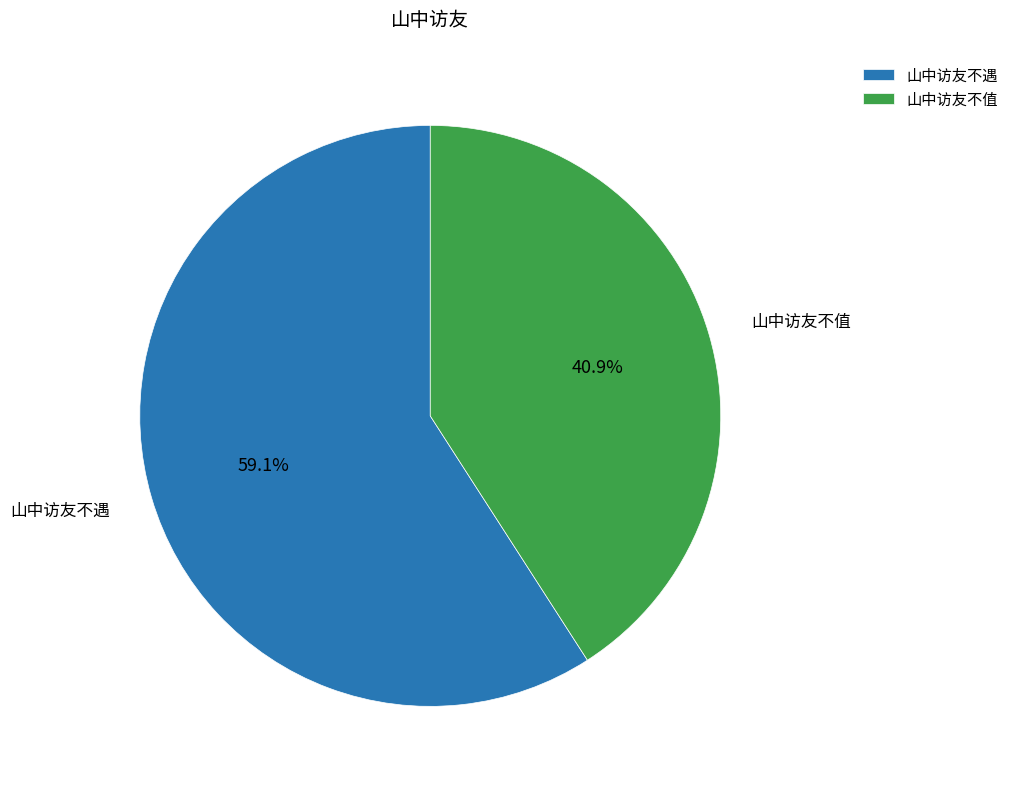

Which slice is the smallest?

山中访友不值